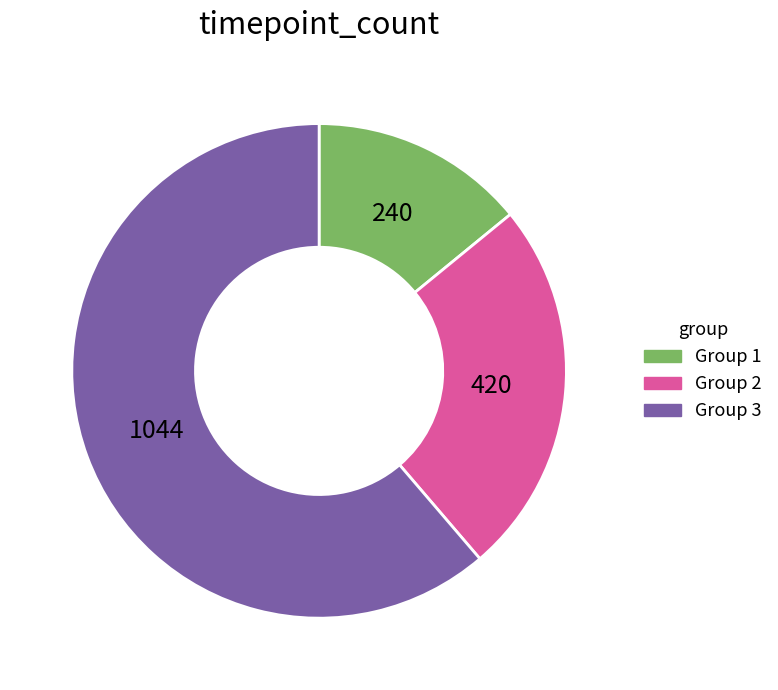

Is there a majority slice in this chart?

Yes